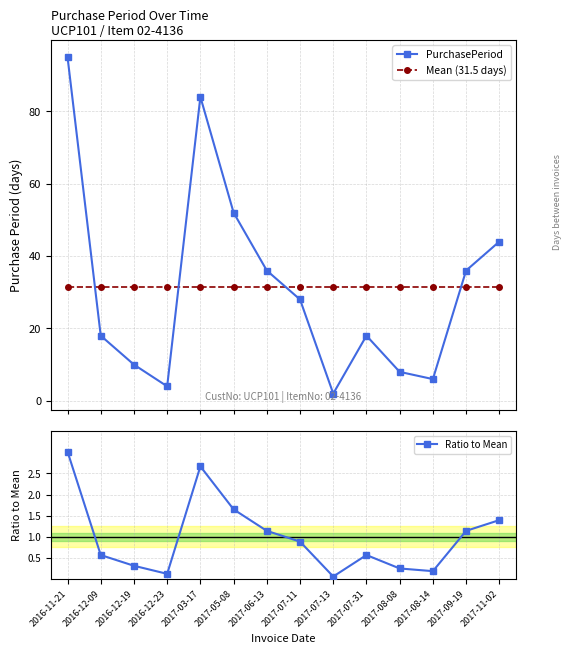

Reading left to right, extract all data points from this chart.

PurchasePeriod: 2016-11-21=95.0	2016-12-09=18.0	2016-12-19=10.0	2016-12-23=4.0	2017-03-17=84.0	2017-05-08=52.0	2017-06-13=36.0	2017-07-11=28.0	2017-07-13=2.0	2017-07-31=18.0	2017-08-08=8.0	2017-08-14=6.0	2017-09-19=36.0	2017-11-02=44.0
Mean (31.5 days): 2016-11-21=31.5	2016-12-09=31.5	2016-12-19=31.5	2016-12-23=31.5	2017-03-17=31.5	2017-05-08=31.5	2017-06-13=31.5	2017-07-11=31.5	2017-07-13=31.5	2017-07-31=31.5	2017-08-08=31.5	2017-08-14=31.5	2017-09-19=31.5	2017-11-02=31.5
Ratio to Mean: 2016-11-21=3.0	2016-12-09=0.6	2016-12-19=0.3	2016-12-23=0.1	2017-03-17=2.7	2017-05-08=1.7	2017-06-13=1.1	2017-07-11=0.9	2017-07-13=0.1	2017-07-31=0.6	2017-08-08=0.3	2017-08-14=0.2	2017-09-19=1.1	2017-11-02=1.4